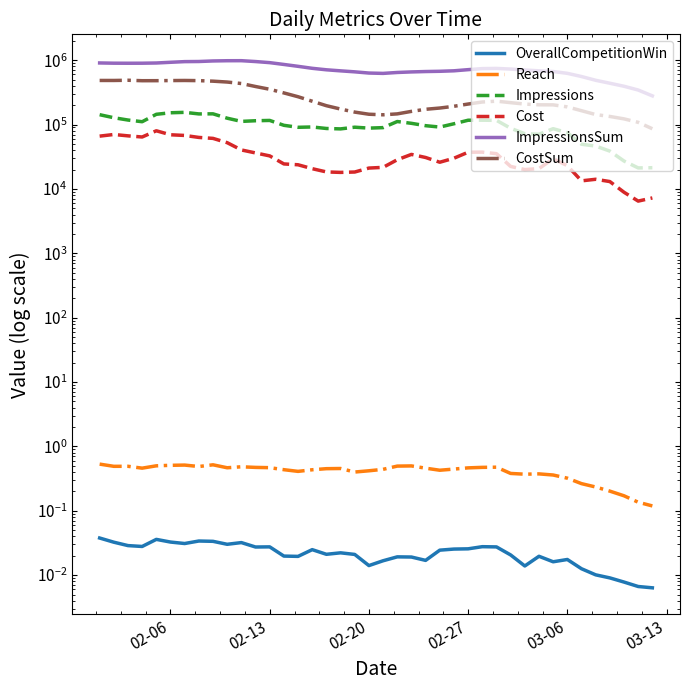

What is the difference between the maximum and minimum values in the Reach series?

0.4